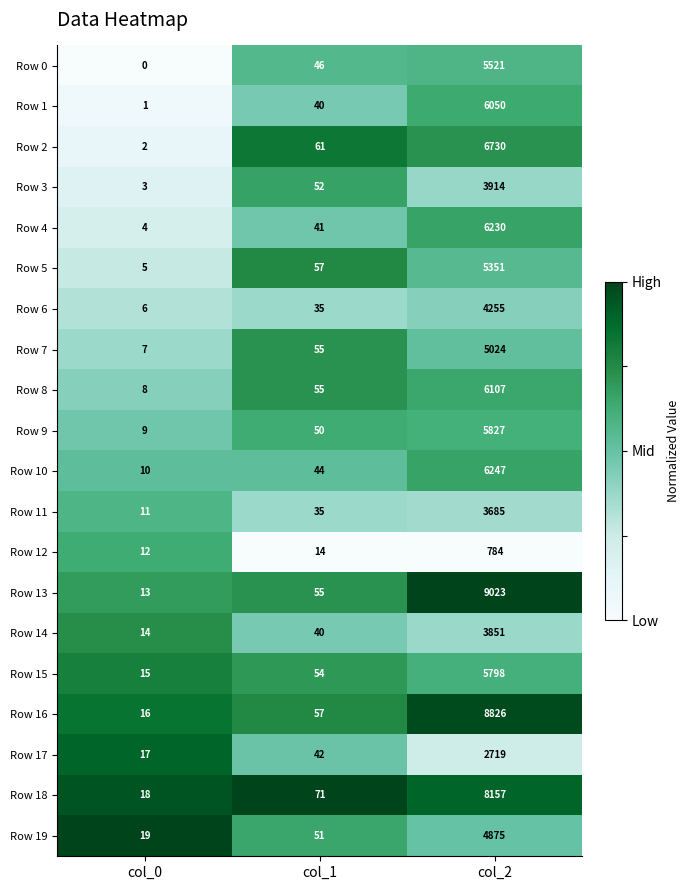

Which category has the highest value in the Row 0 series?

col_2